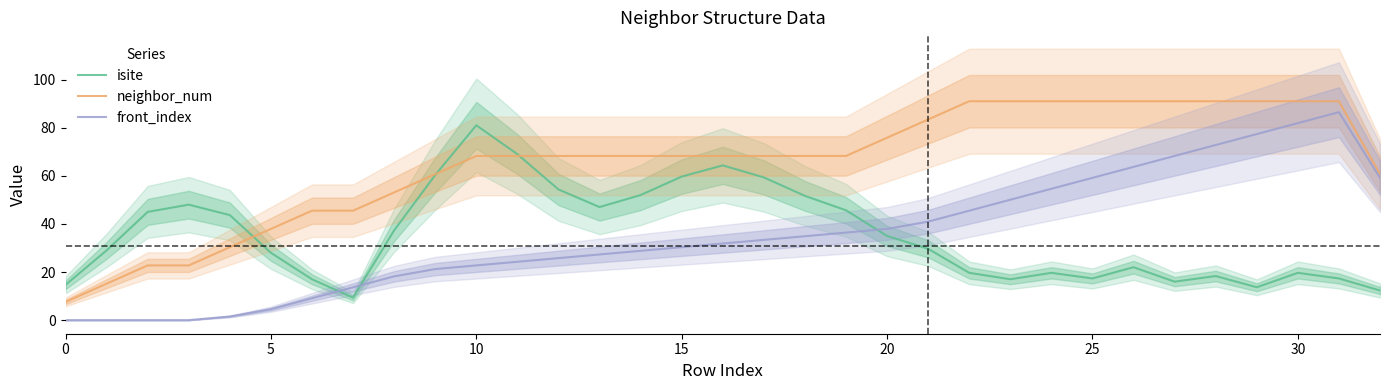

What is the maximum value shown in the chart?

91.0